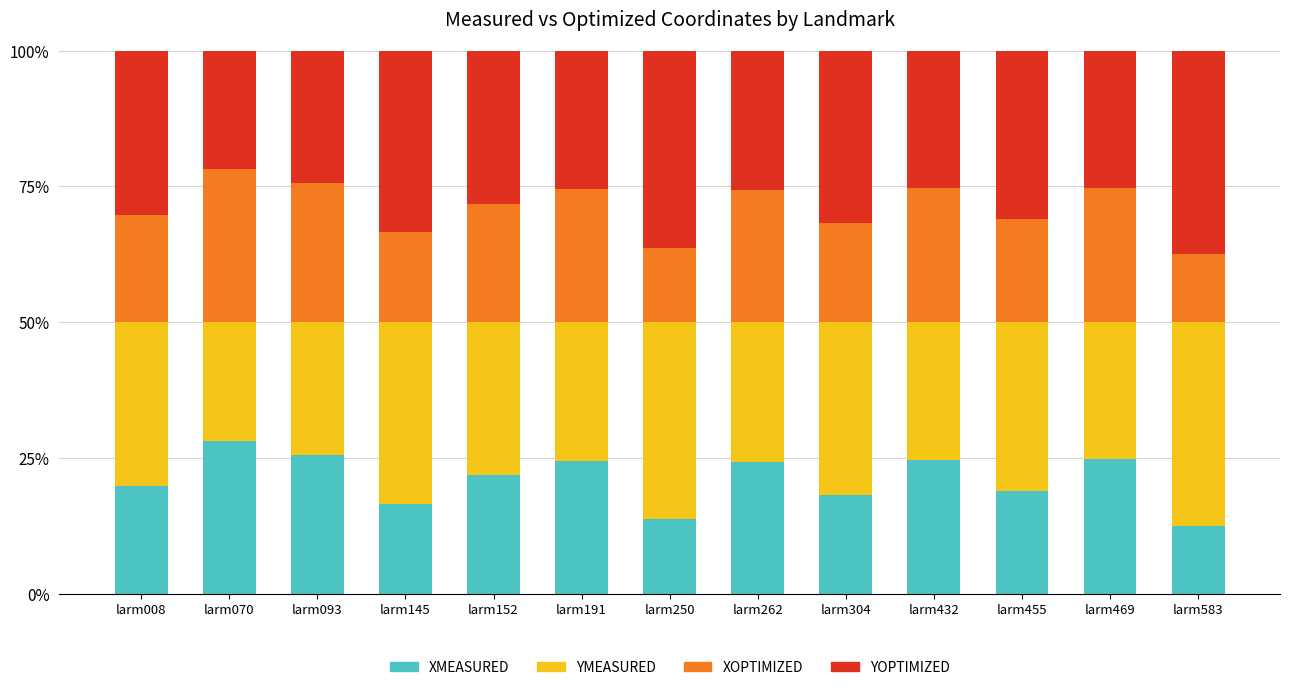

What is the difference between the XMEASURED values at larm070 and larm469?

3.3